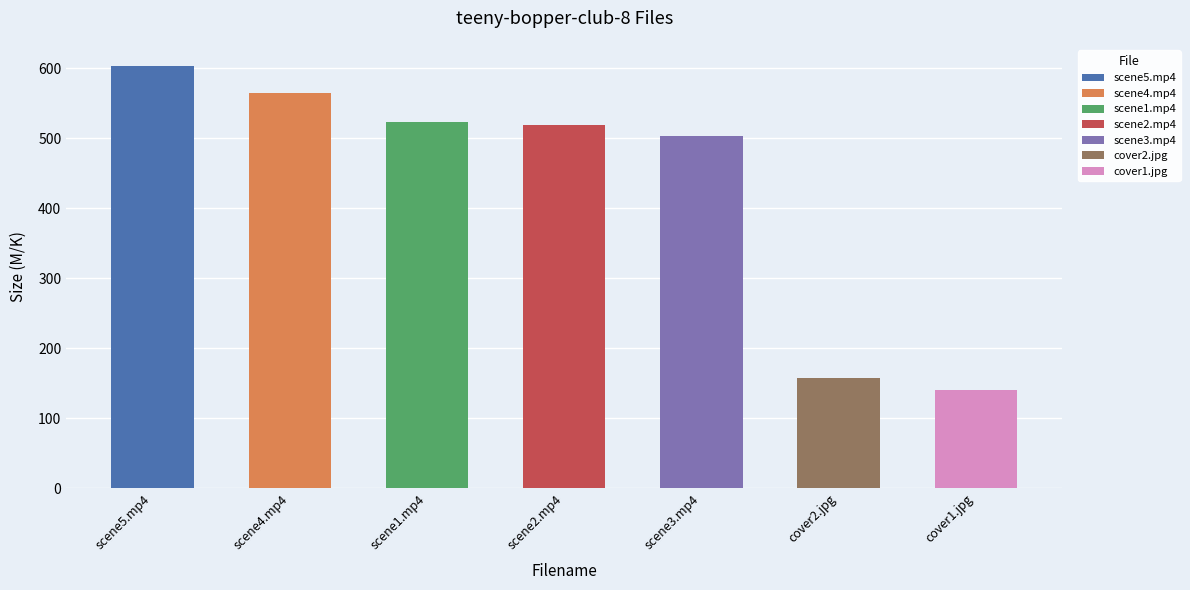

Reading left to right, transcribe all the data shown in this chart.

scene5.mp4=603.2	scene4.mp4=564.5	scene1.mp4=523.3	scene2.mp4=519.2	scene3.mp4=503.4	cover2.jpg=156.8	cover1.jpg=140.5